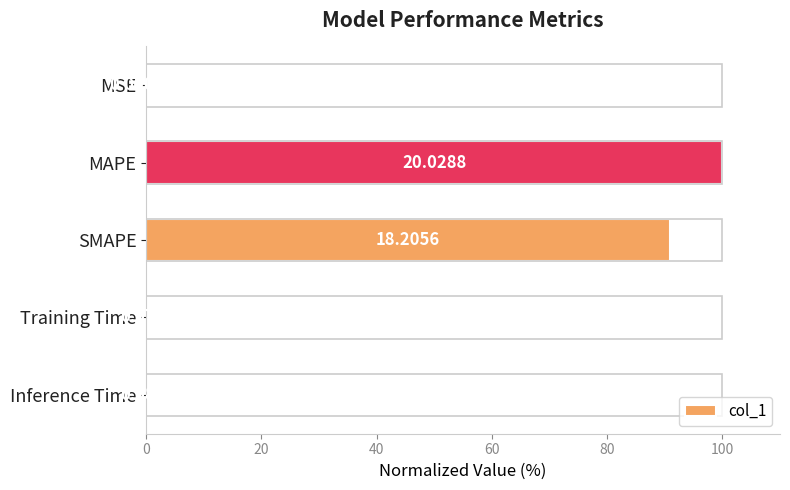

Are the bars horizontal?

Yes